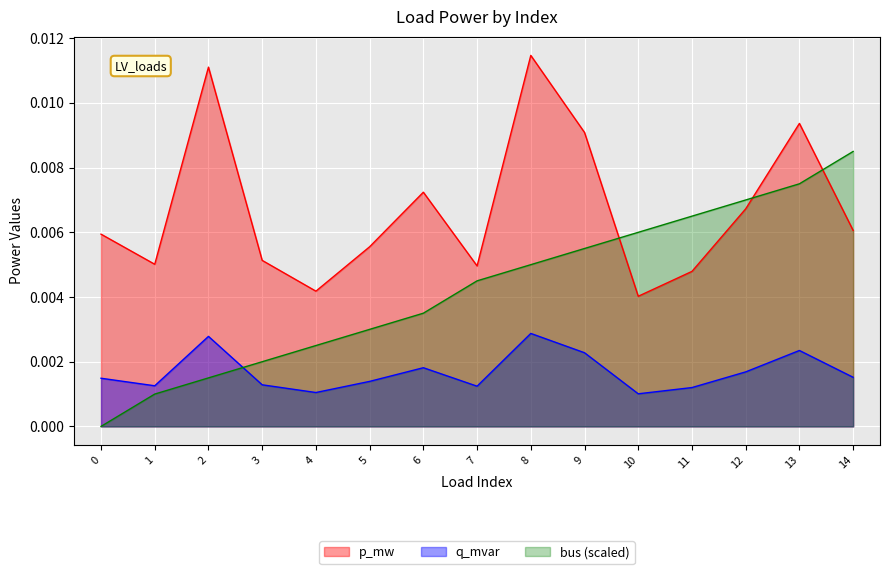

Between 5 and 6, which series saw the biggest shift?

p_mw